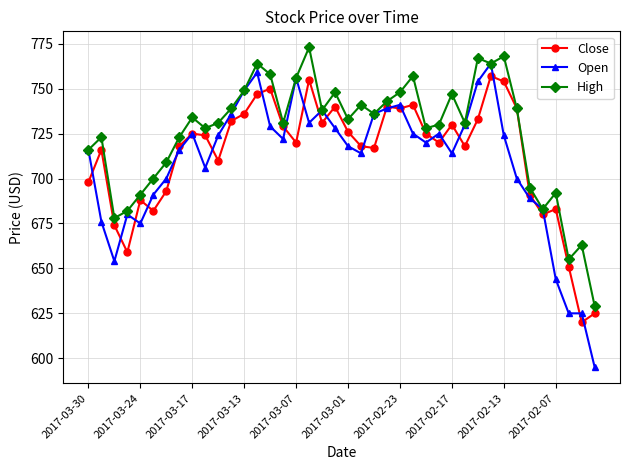

True or false: Close and Open intersect in this chart.

True